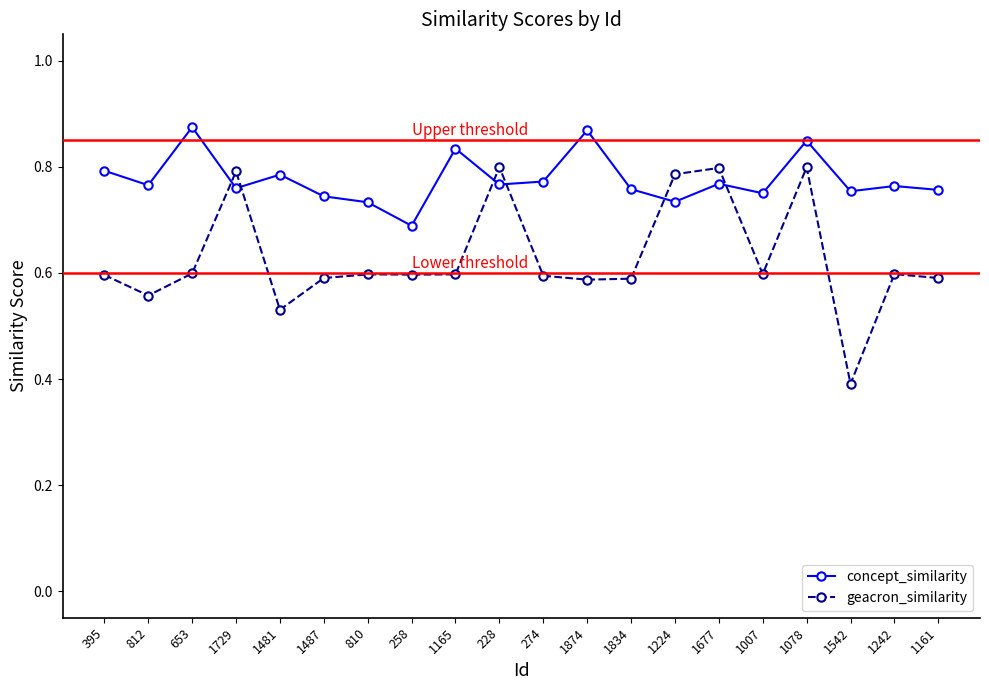

At which label is concept_similarity closest to 0?

258